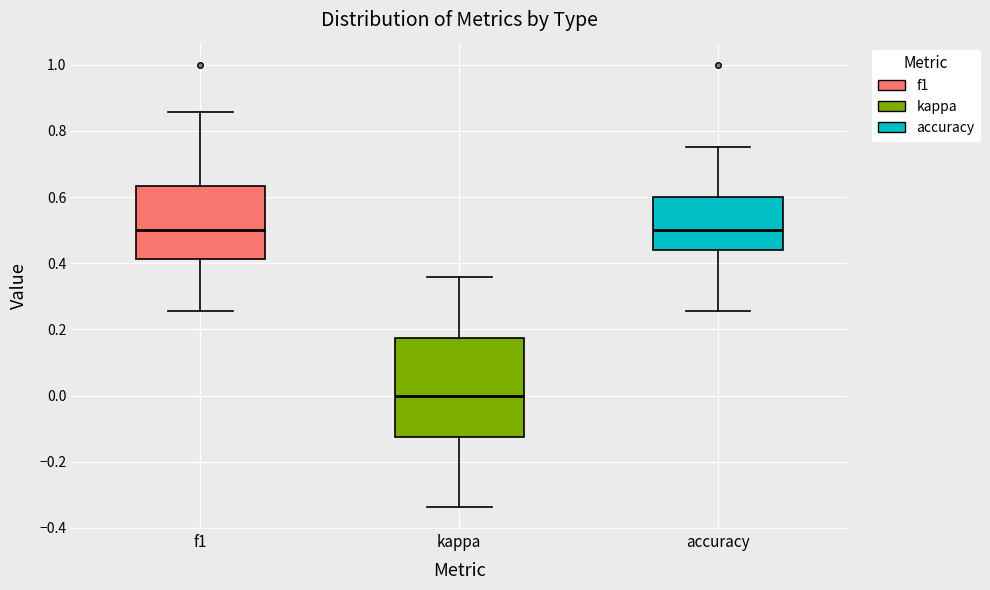

Reading left to right, transcribe this box plot: for each box, give where its median line is, the range the box spans, and where its two whiskers end, as read against the y-axis. The values are not printed on the chart, so give them approximately, as read against the axis.

f1: median 0.50, box 0.42 to 0.64, whiskers 0.26 to 0.86
kappa: median 0.00, box -0.12 to 0.18, whiskers -0.34 to 0.36
accuracy: median 0.50, box 0.44 to 0.60, whiskers 0.26 to 0.76